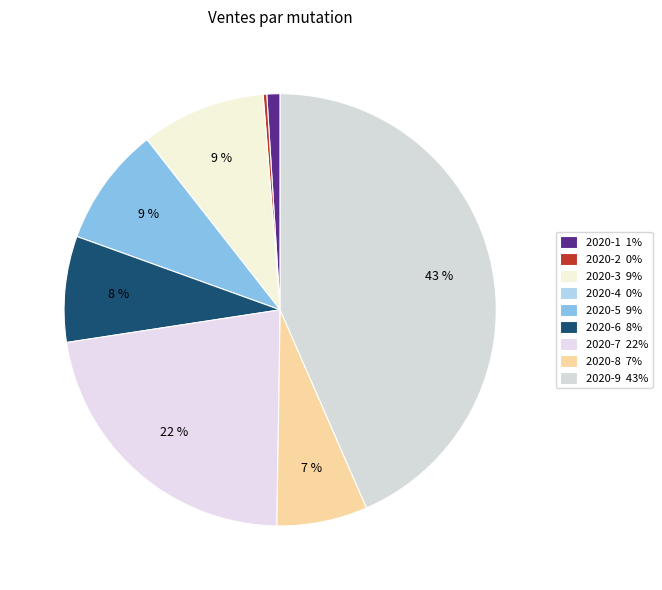

Is the sum of 2020-3 and 2020-1 greater than half?

No